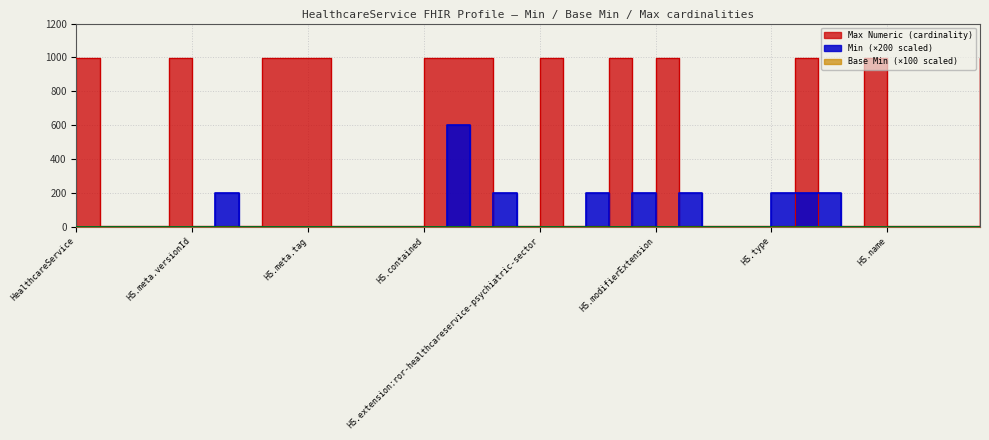

What is the difference between the second highest and minimum values in the Max Numeric series?

998